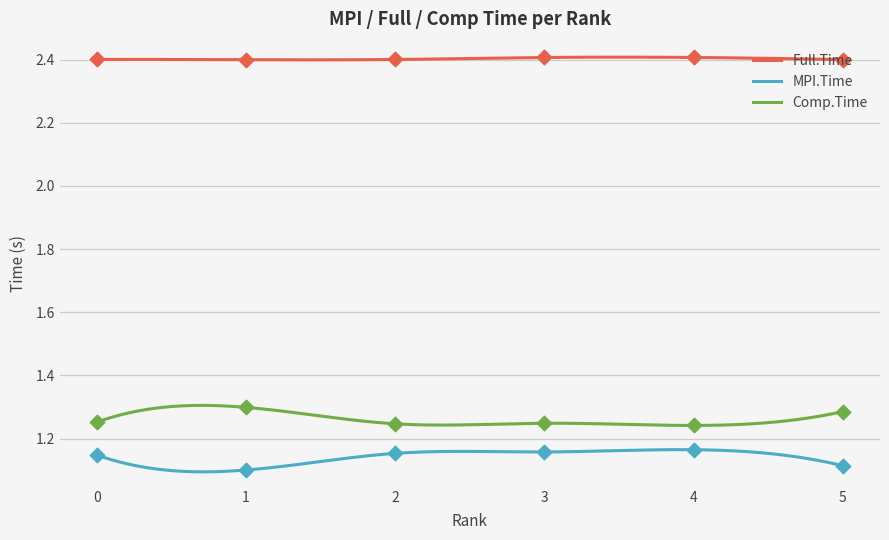

What is the total value across all series at 3?

4.8